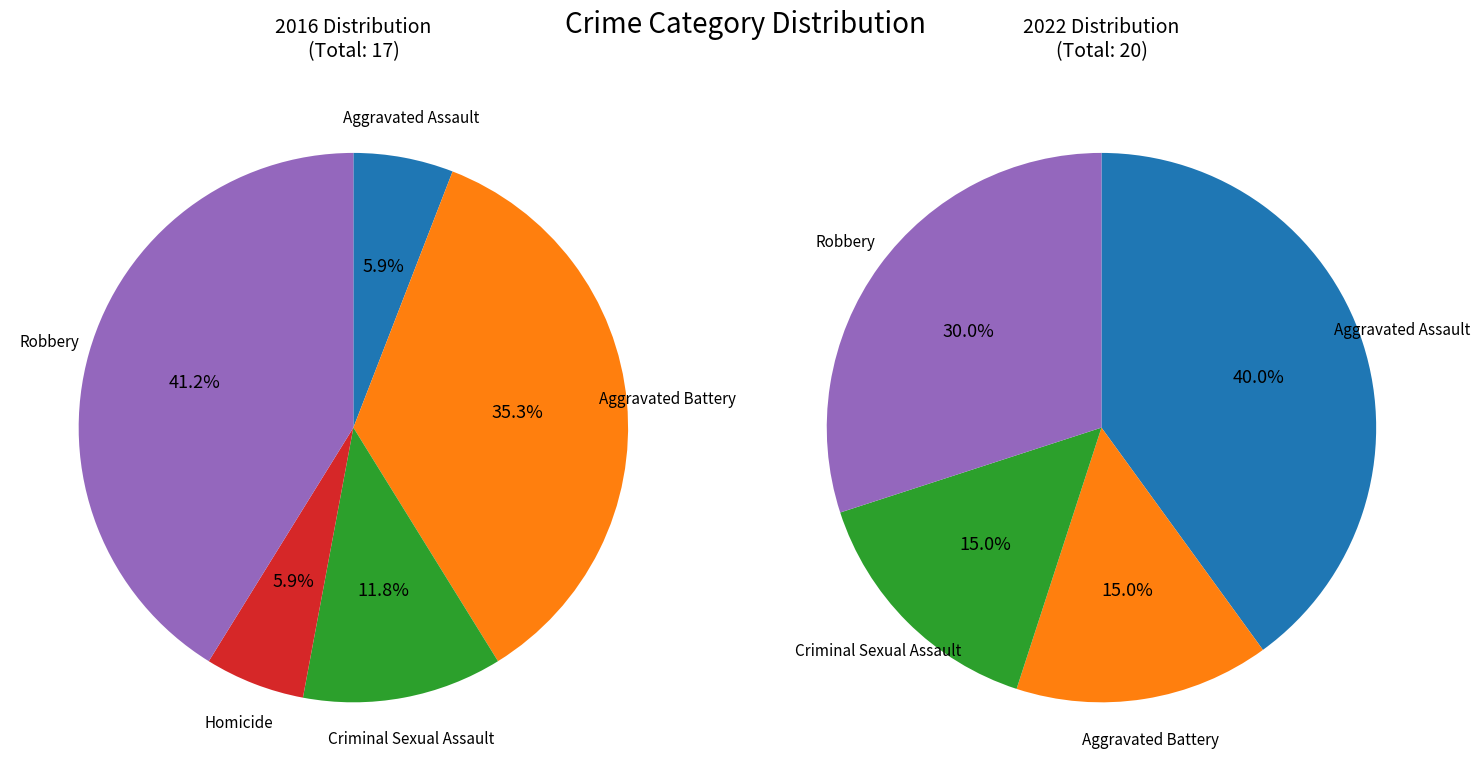

True or false: 3 accounts for 12% of the total.

False